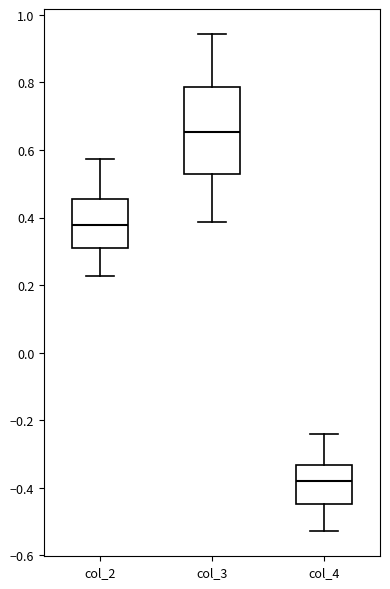

Reading left to right, read every box against the y-axis: the position of its median line, the range the box covers, and the ends of its whiskers. The values are not printed on the chart, so give them approximately, as read against the axis.

col_2: median 0.38, box 0.32 to 0.46, whiskers 0.22 to 0.58
col_3: median 0.66, box 0.52 to 0.78, whiskers 0.38 to 0.94
col_4: median -0.38, box -0.44 to -0.34, whiskers -0.52 to -0.24